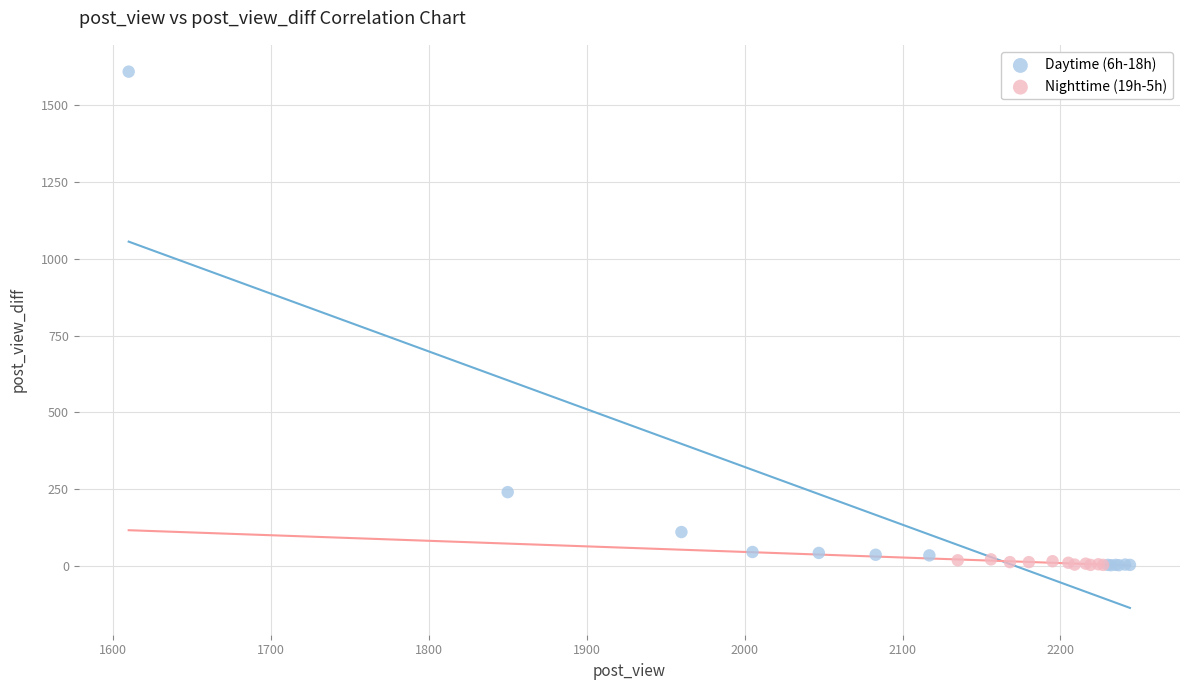

Which series has the widest spread of Y values?

Daytime (6h-18h)